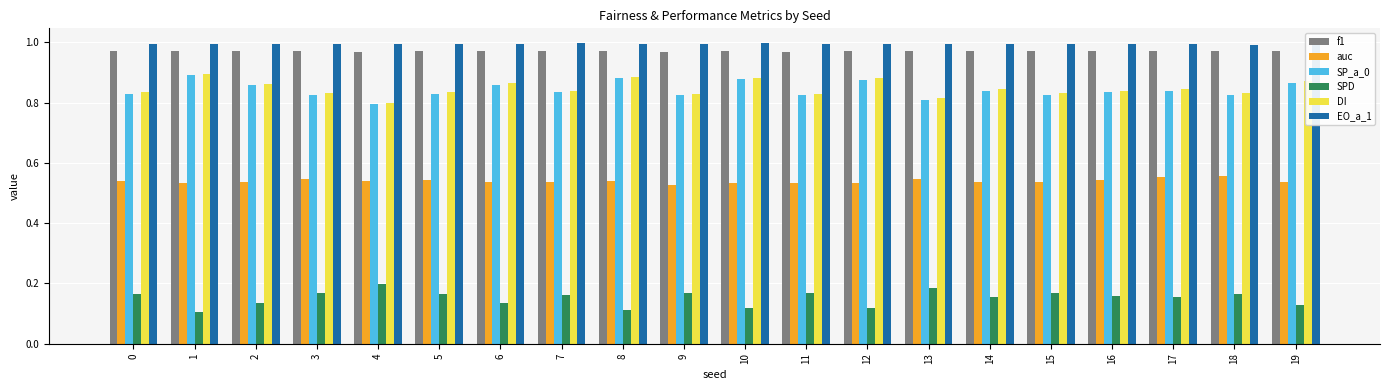

The SP_a_0 series shows 1.4 at 17. True or false?

False